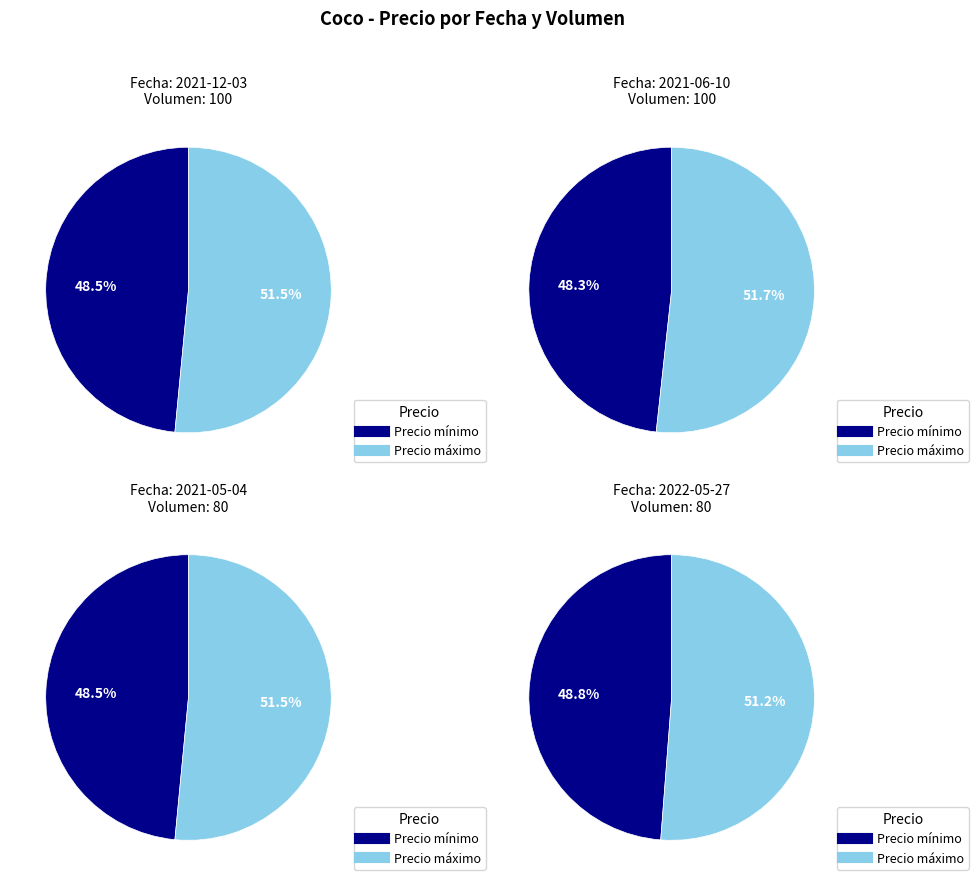

What is the total percentage of Precio mínimo and Precio máximo?

100.0%